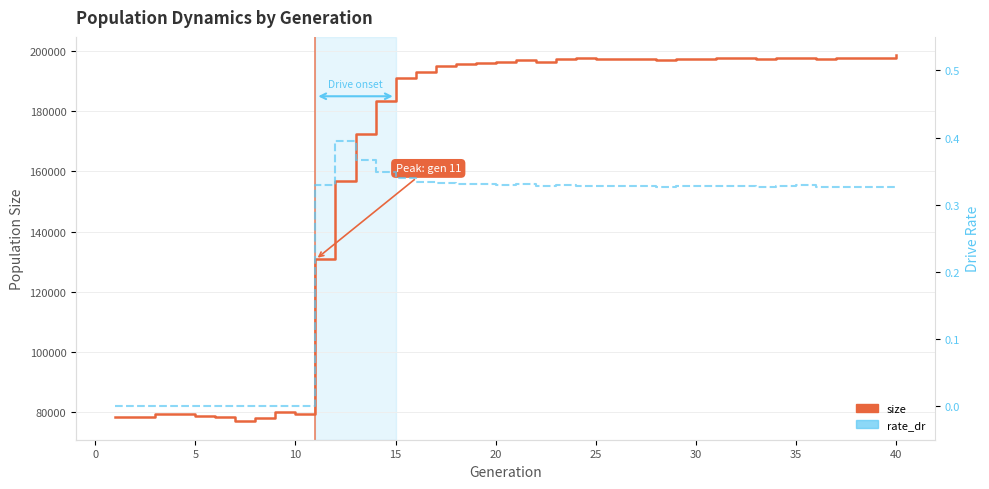

What is the average value of the rate_dr series?

0.2